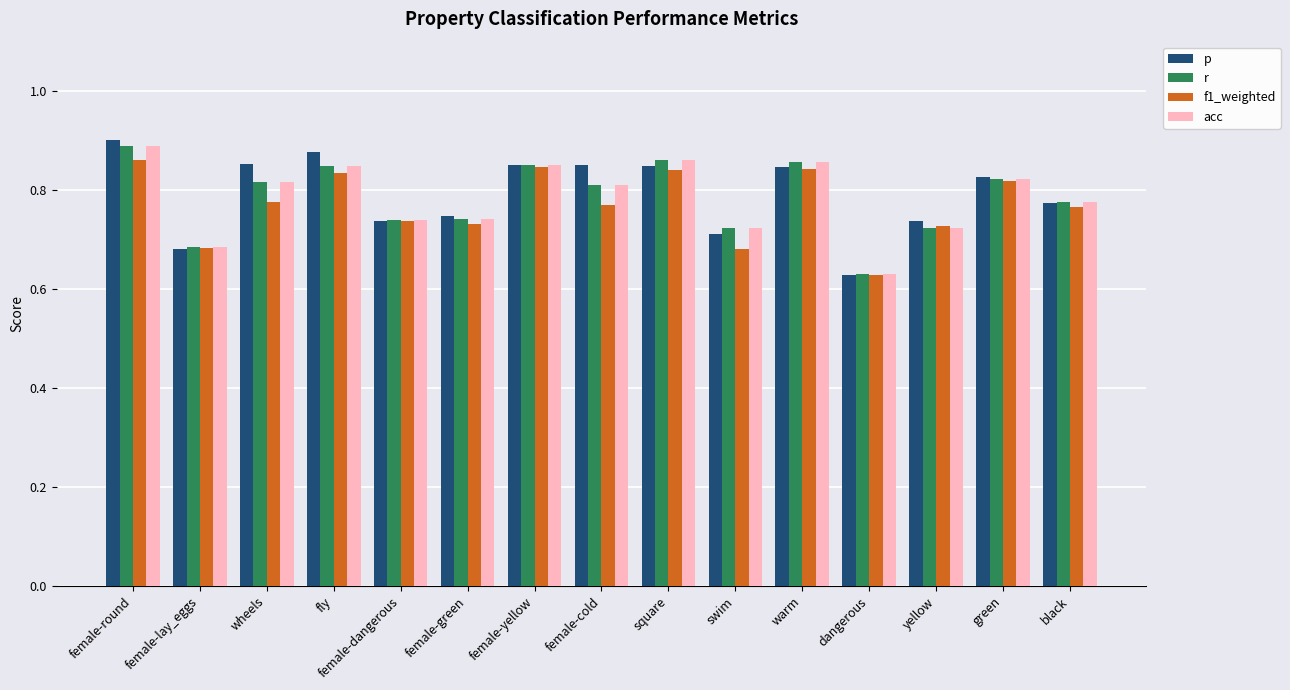

What is the total value across all series at female-yellow?

3.4